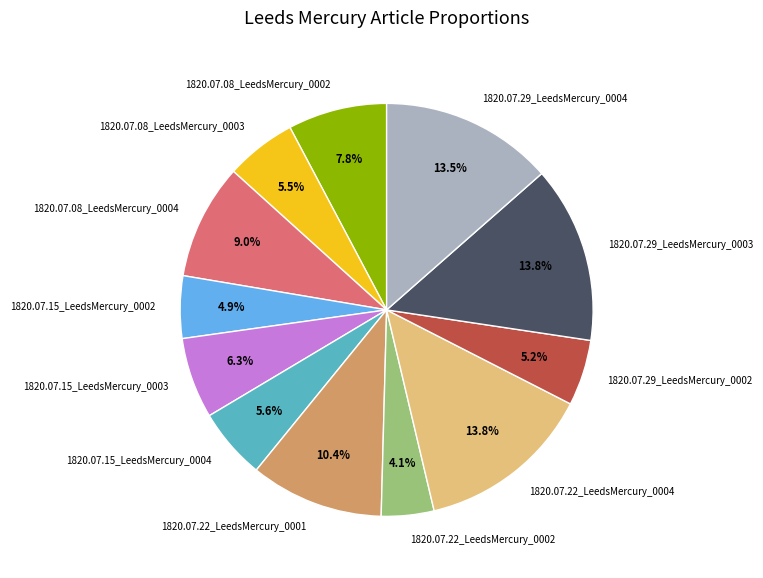

What is the smallest slice in the pie chart?

1820.07.22_LeedsMercury_0002